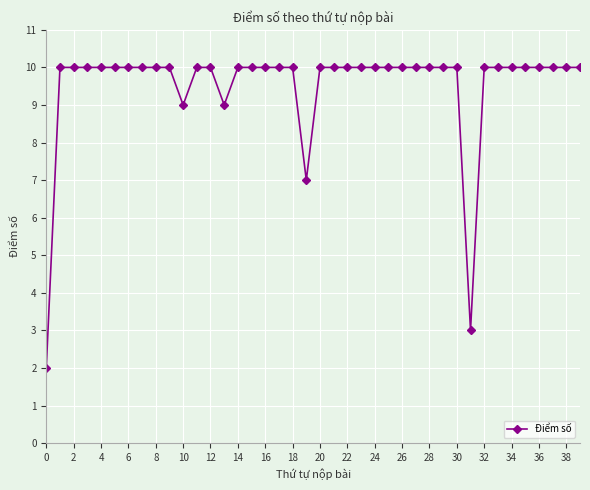

Is this an area chart (filled region under the line)?

No